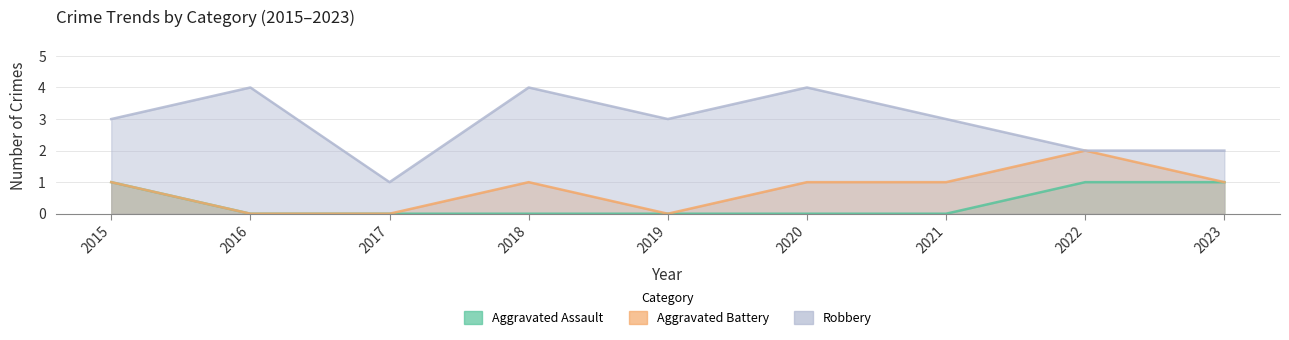

True or false: Robbery and Aggravated Assault cross at least once.

False